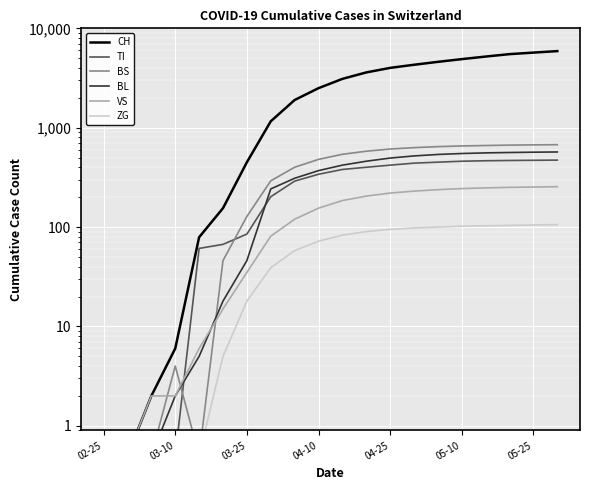

Which series has the largest range (max minus min)?

CH